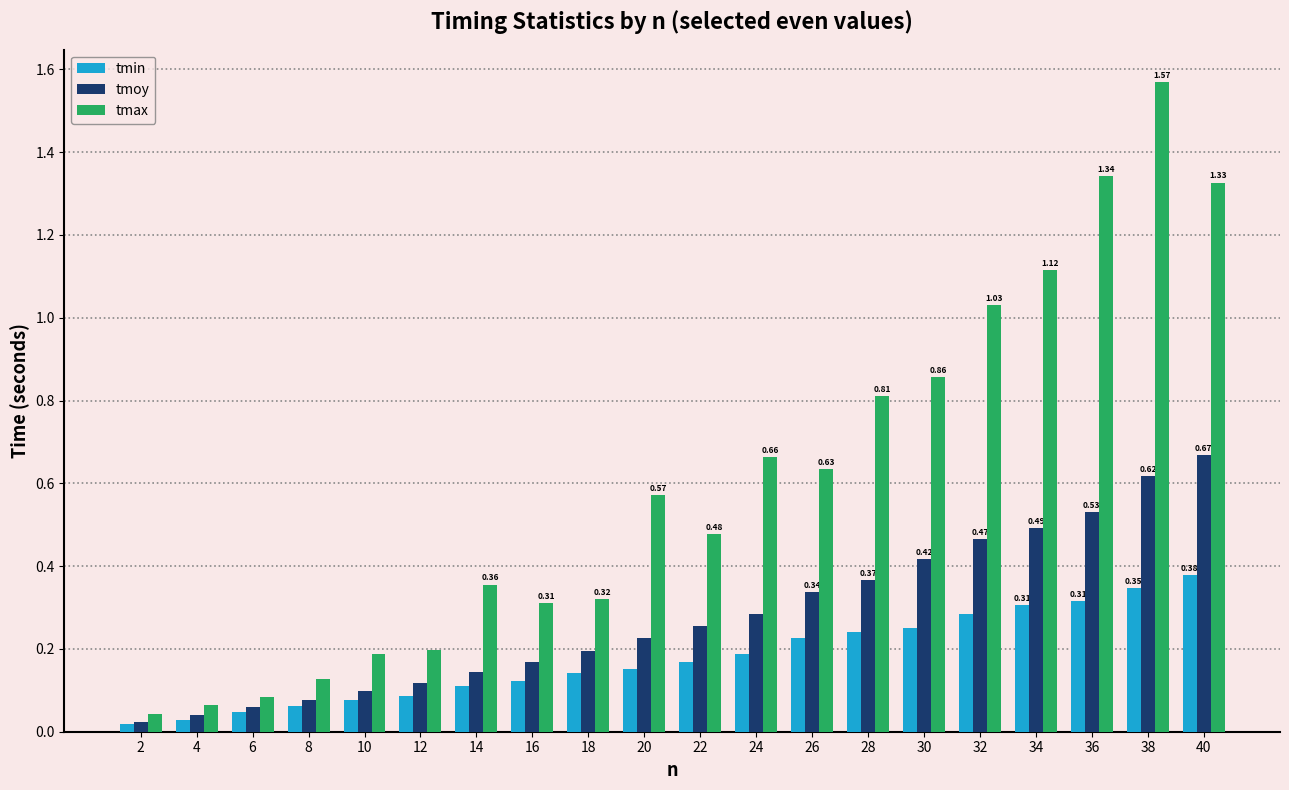

At which category is the sum across all series the highest?

38